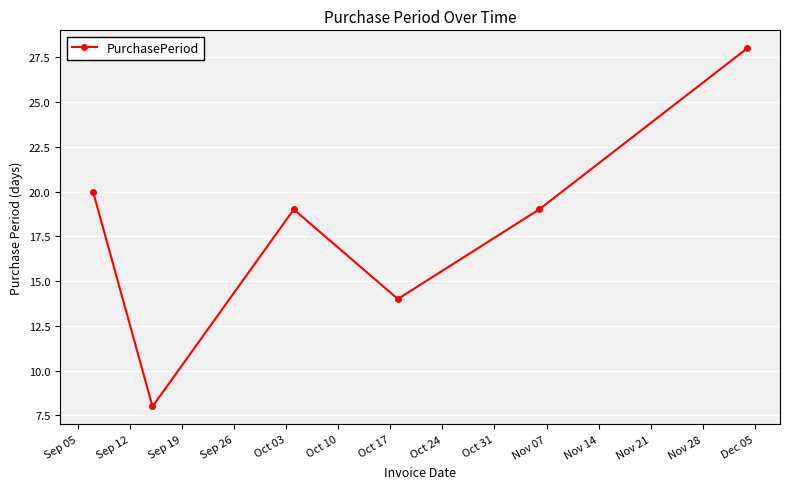

Does the chart display data point markers on the line(s)?

Yes